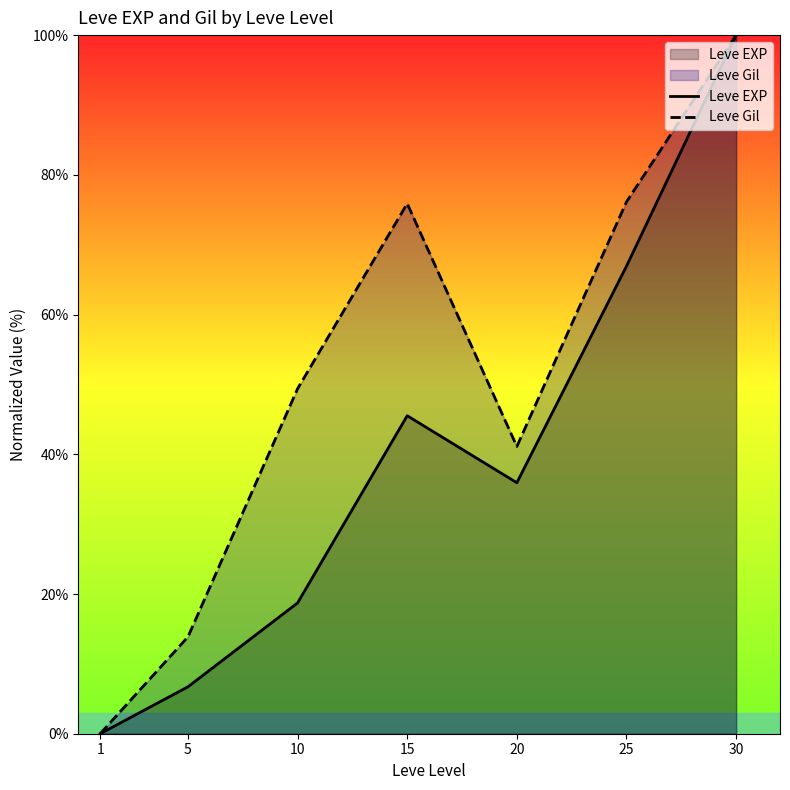

Which label corresponds to the smallest value in the chart?

1